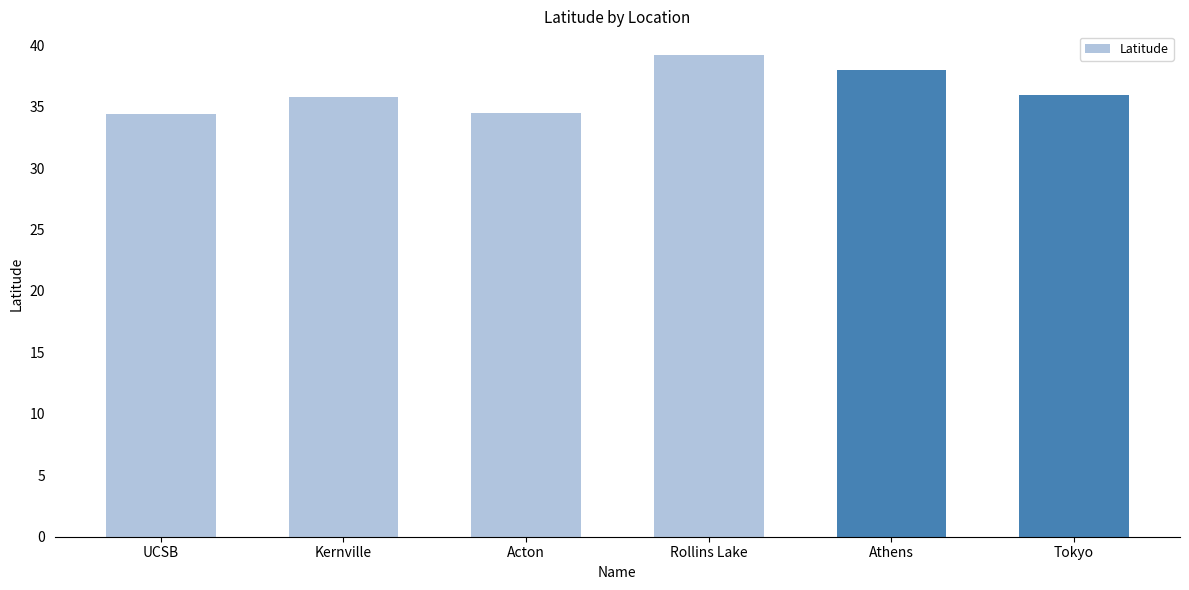

What is the average value?

36.3